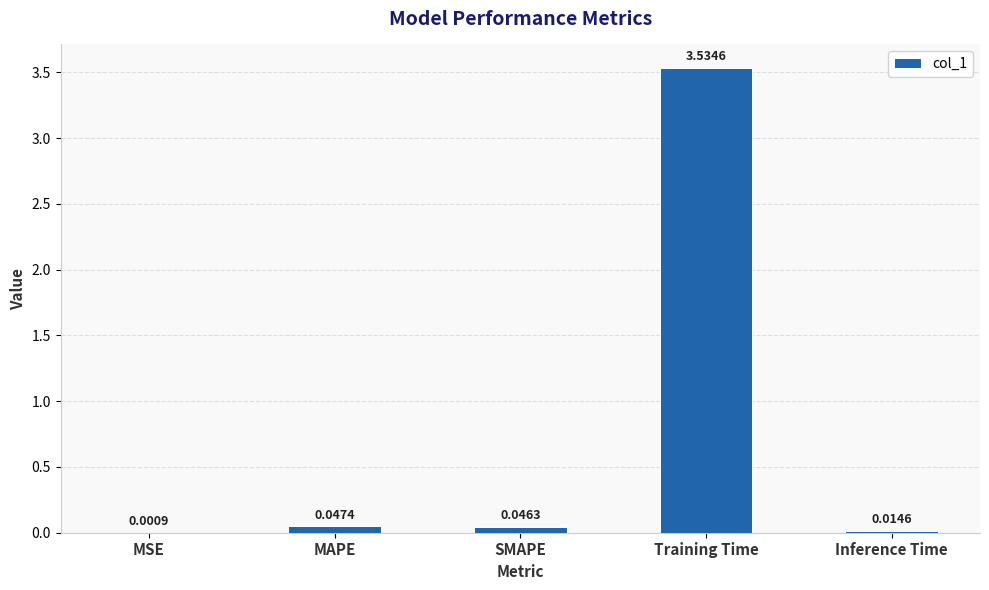

Which has a higher value, MAPE or Training Time?

Training Time